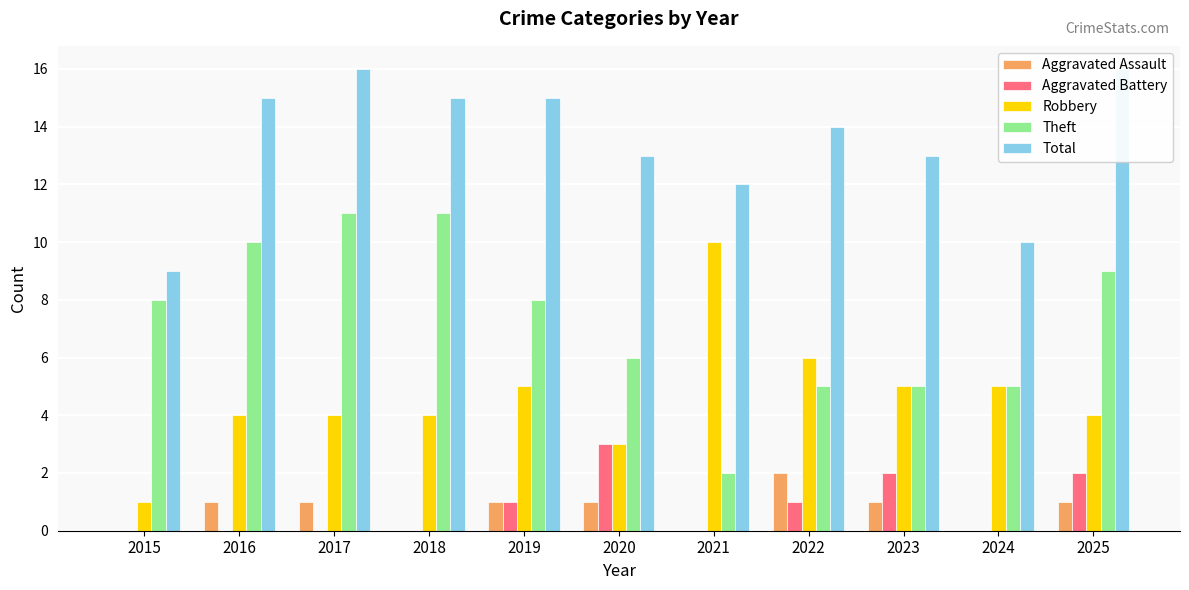

List the labels in order of Theft value, smallest first.

2021, 2022, 2023, 2024, 2020, 2015, 2019, 2025, 2016, 2017, 2018